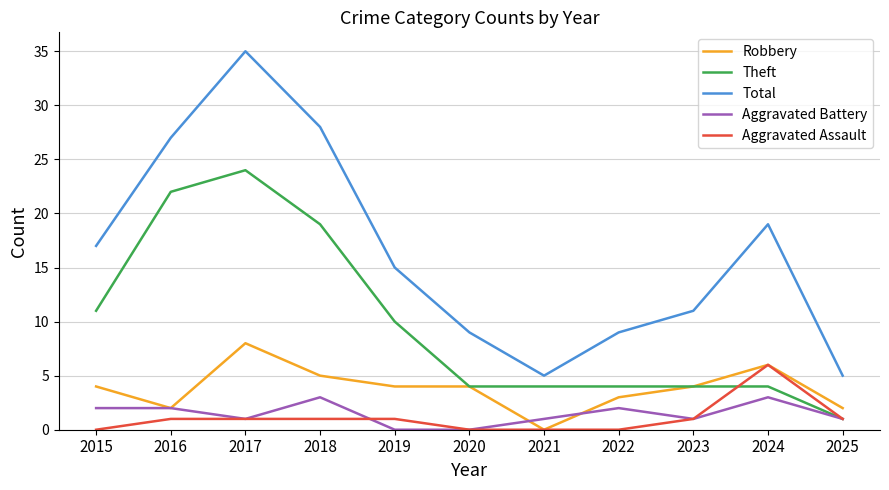

What is the highest value of the Aggravated Assault series?

6